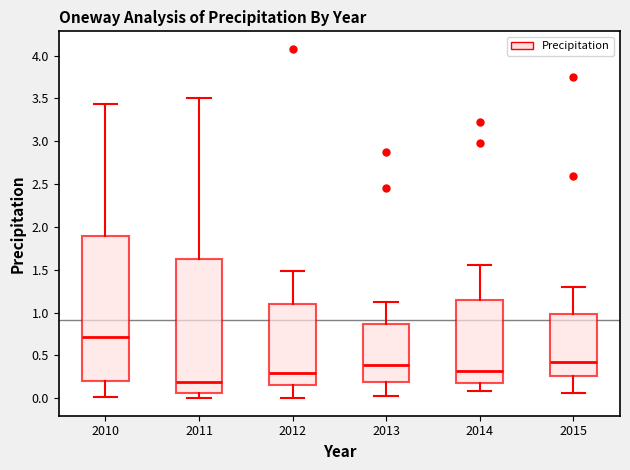

Reading left to right, transcribe this box plot: for each box, give where its median line is, the range the box spans, and where its two whiskers end, as read against the y-axis. The values are not printed on the chart, so give them approximately, as read against the axis.

2010: median 0.70, box 0.20 to 1.90, whiskers 0.00 to 3.45
2011: median 0.20, box 0.05 to 1.65, whiskers 0.00 to 3.50
2012: median 0.30, box 0.15 to 1.10, whiskers 0.00 to 1.50
2013: median 0.40, box 0.20 to 0.85, whiskers 0.05 to 1.10
2014: median 0.30, box 0.15 to 1.15, whiskers 0.10 to 1.55
2015: median 0.45, box 0.25 to 1.00, whiskers 0.05 to 1.30